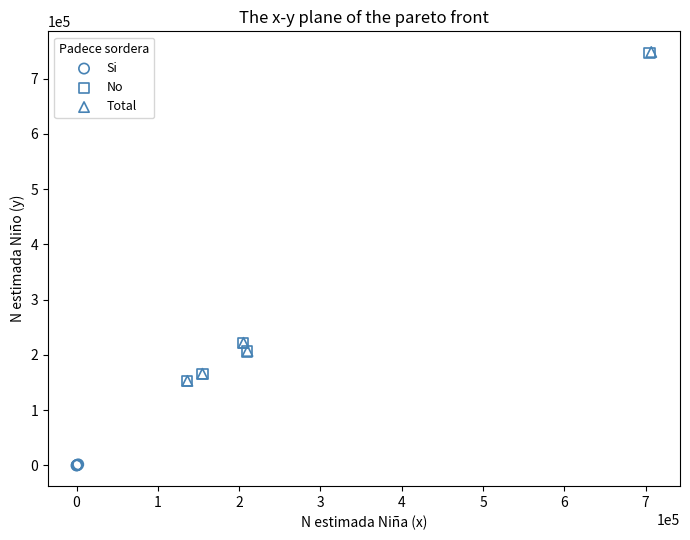

Which series contains the lowest Y value?

Si